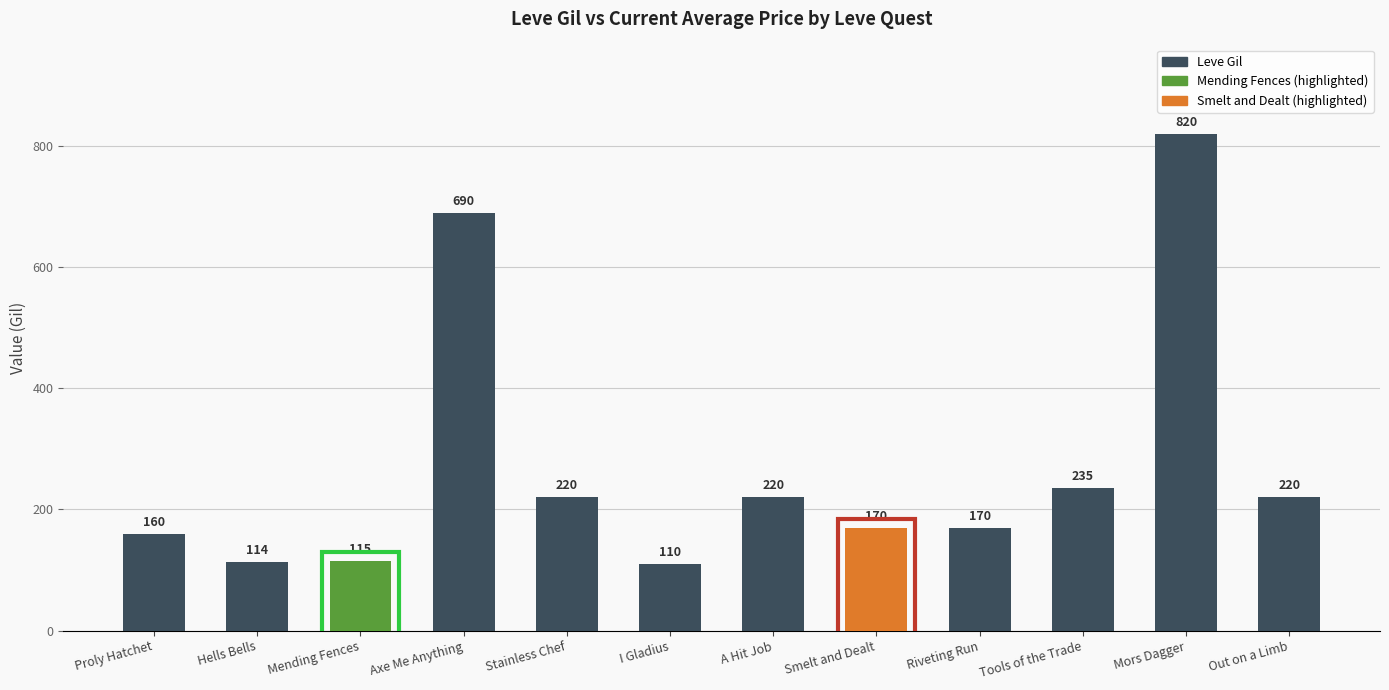

Which label corresponds to the largest value in the chart?

Mors Dagger